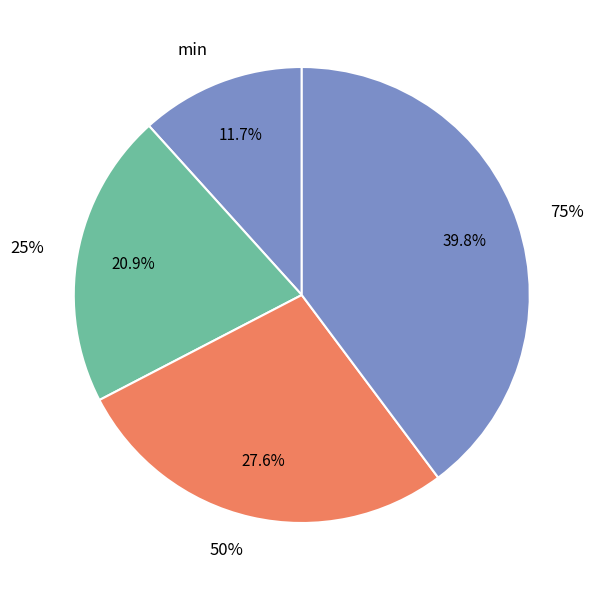

Which has a higher value, min or 75%?

75%